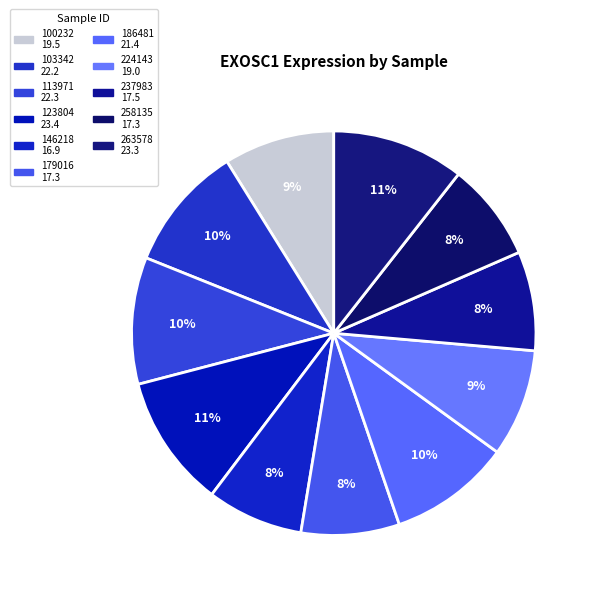

How much of the chart is everything except 123804?

89.4%